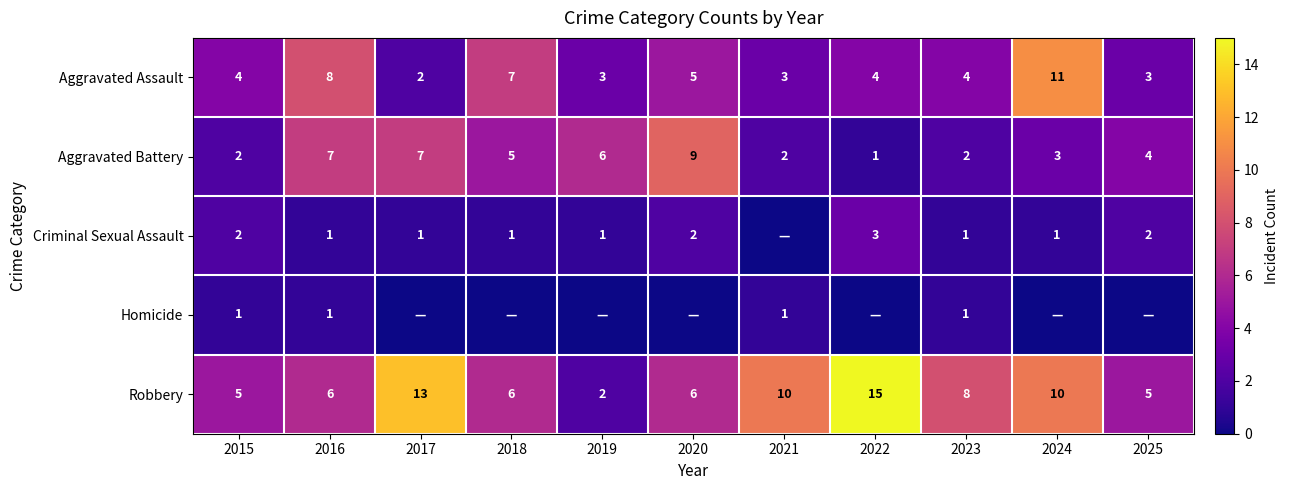

What is the difference between the maximum and minimum values in the Robbery series?

13